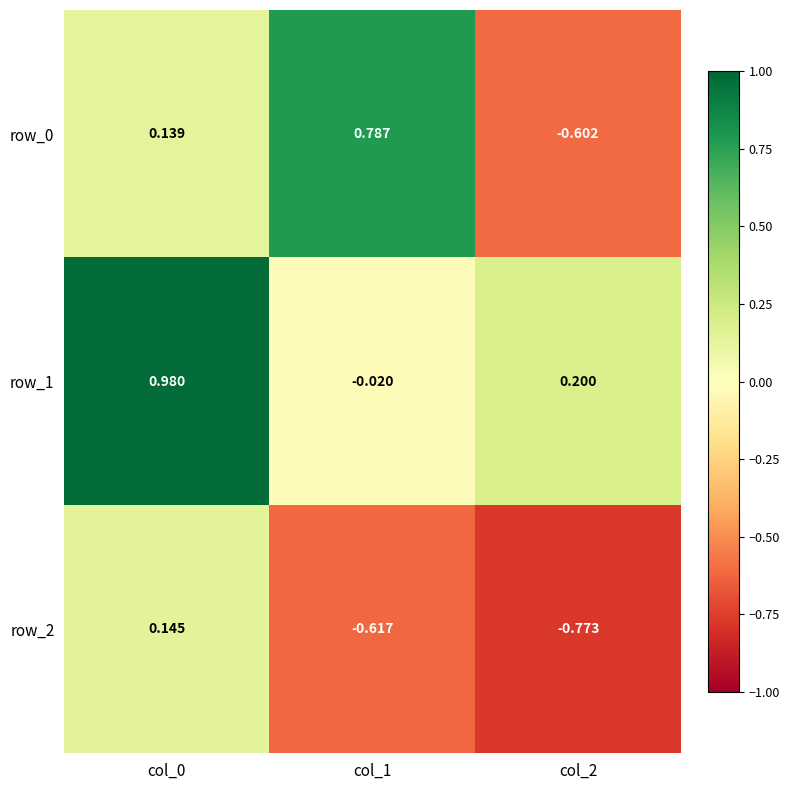

At which label does row_0 first exceed 0?

col_0